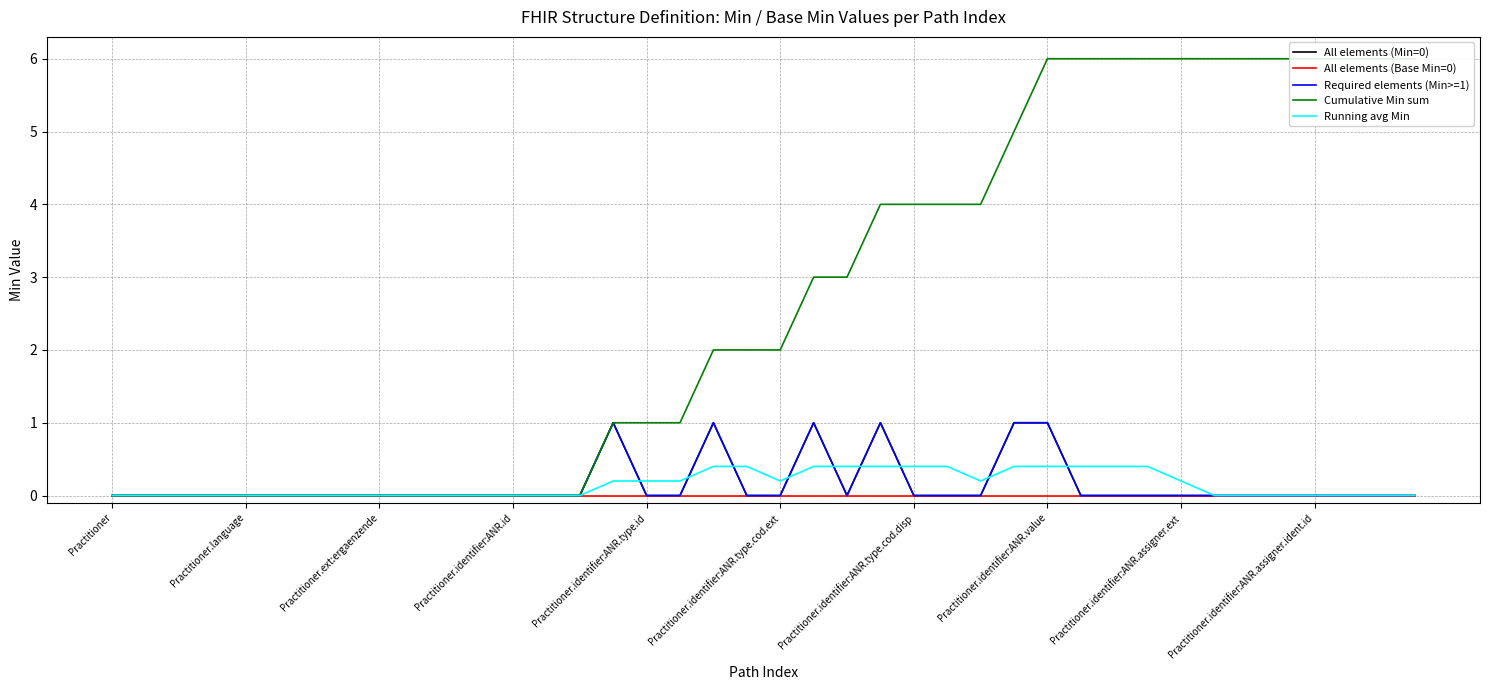

What position from the left is 27?

28